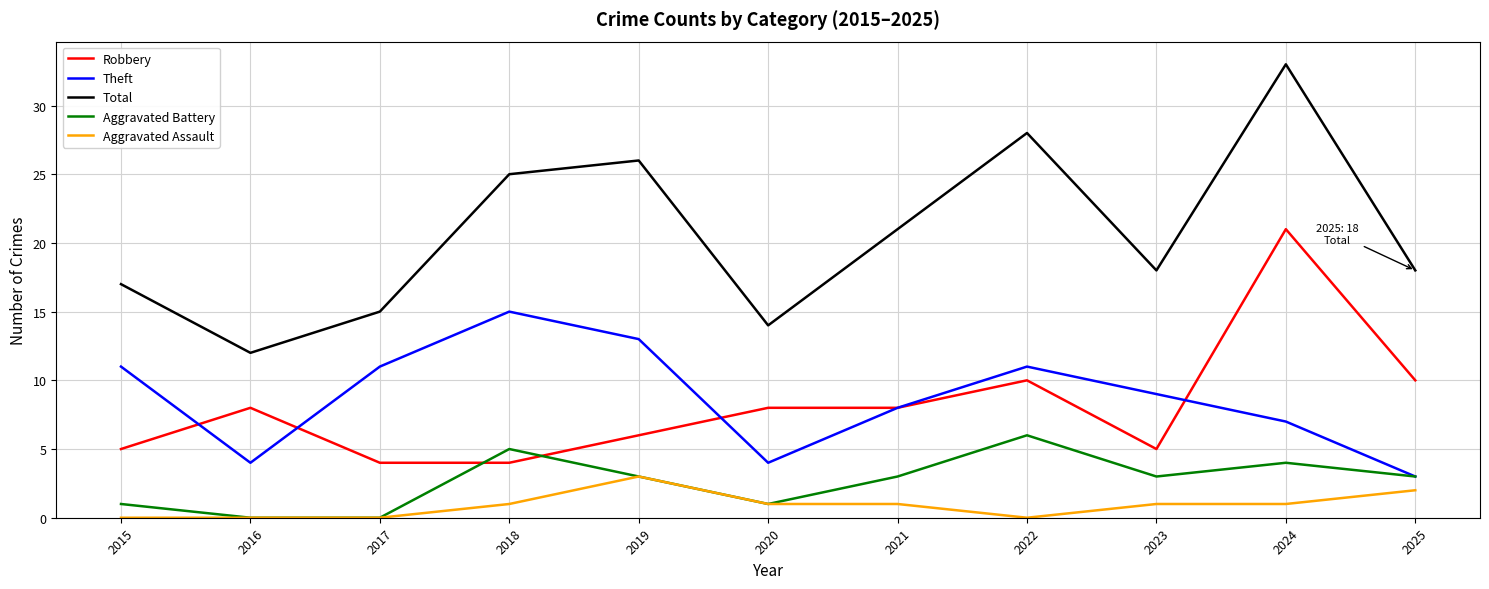

At which label does Theft reach its minimum?

2025